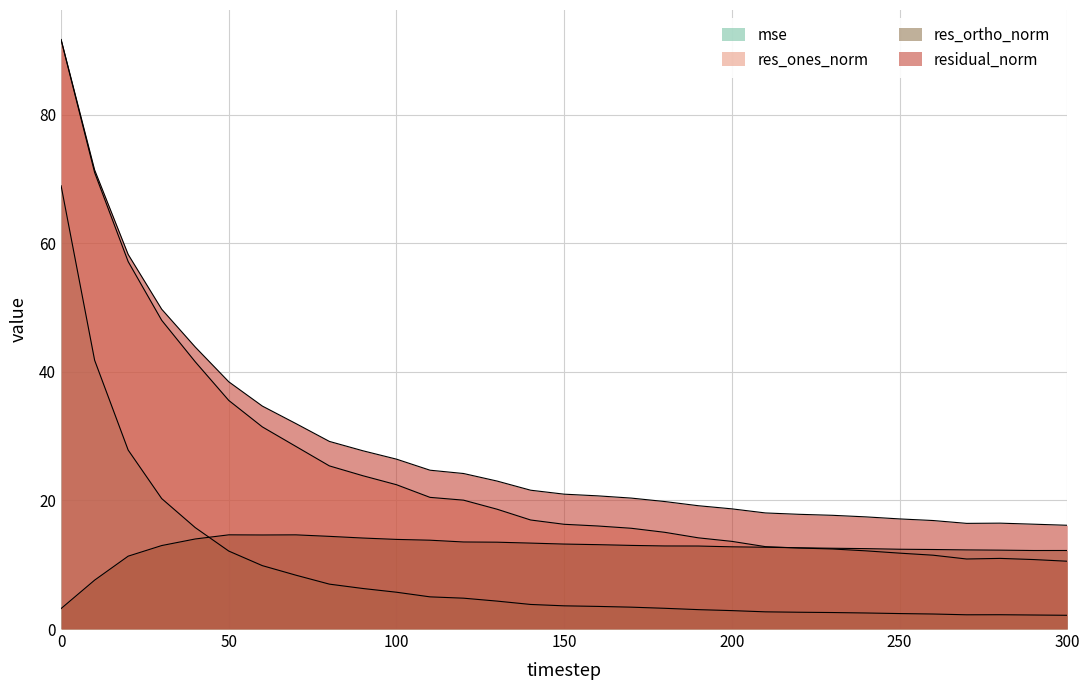

What is the difference between the maximum and minimum values in the residual_norm series?

75.6